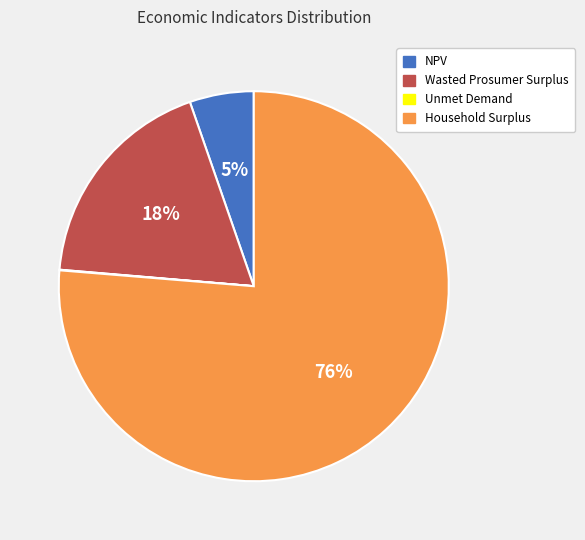

To the nearest percent, what portion does Wasted Prosumer Surplus represent?

18%